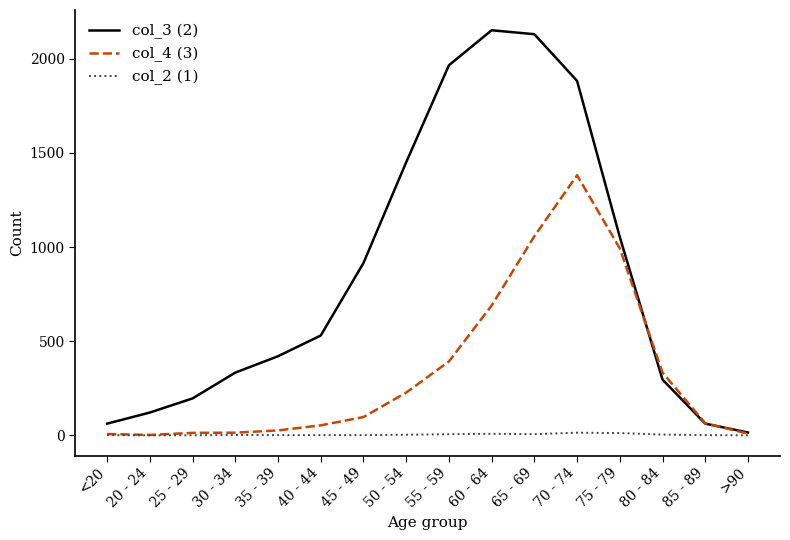

At which category does the chart reach its peak across all series?

60 - 64